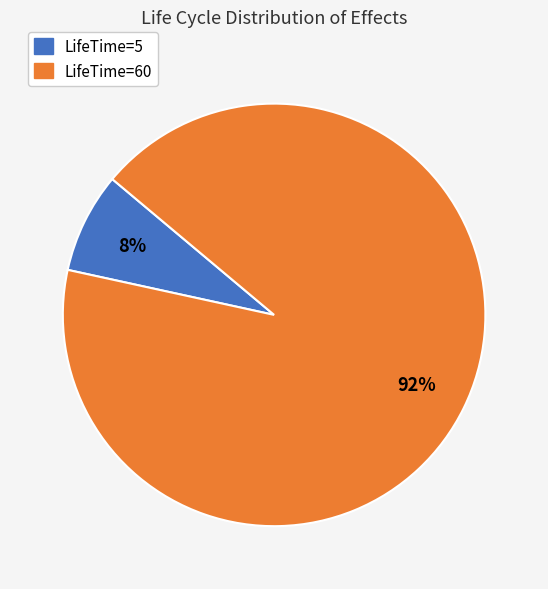

Which category accounts for the majority?

LifeTime=60